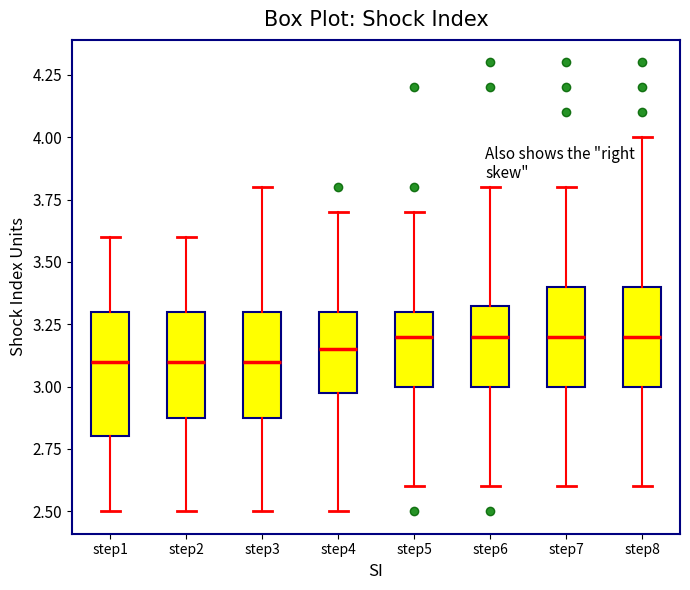

Which box is the tallest, from its lower edge to its upper edge?

step1